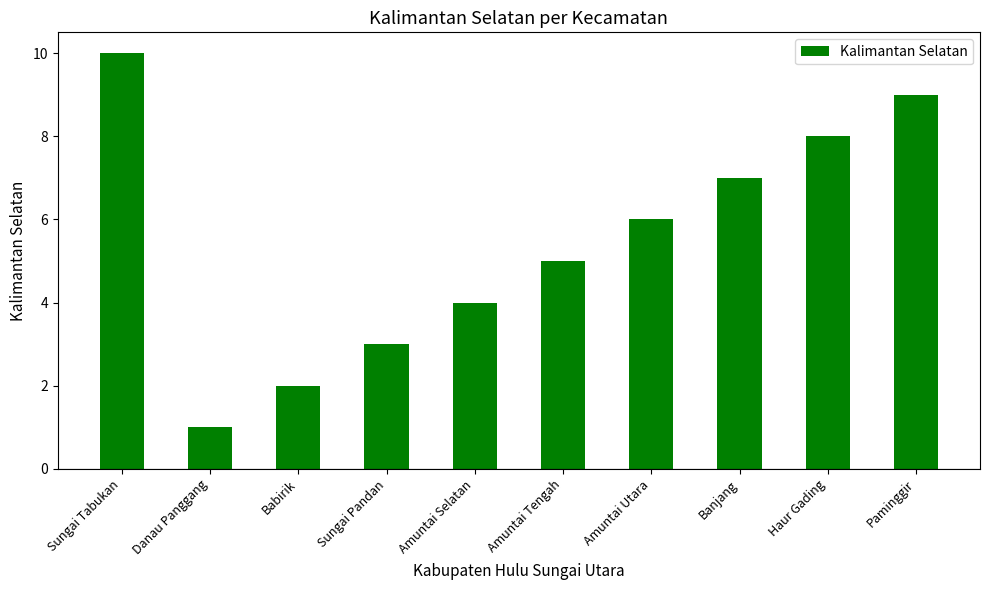

The chart shows a value of 12 at Banjang. True or false?

False